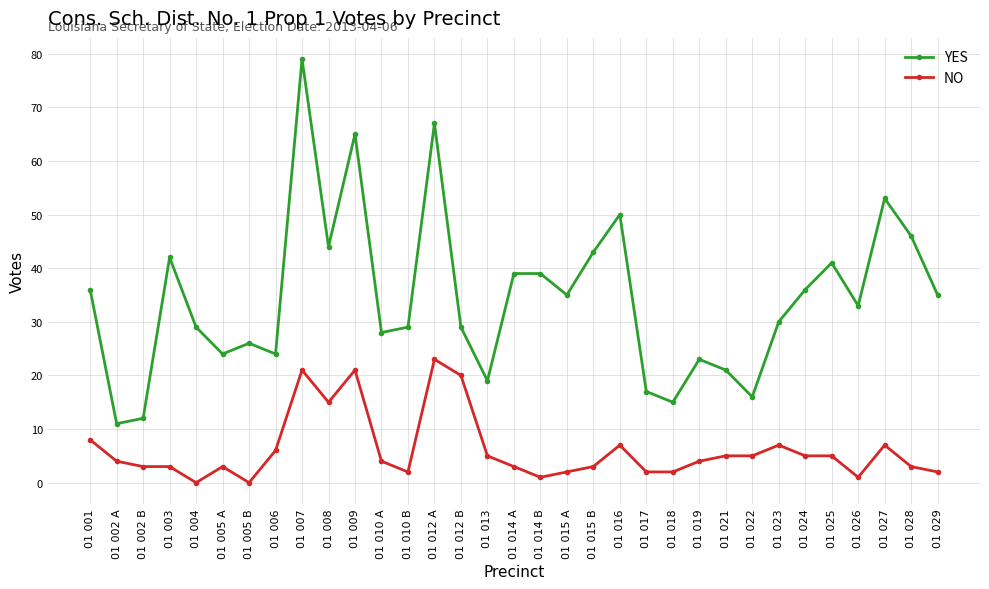

True or false: YES and NO cross at least once.

False